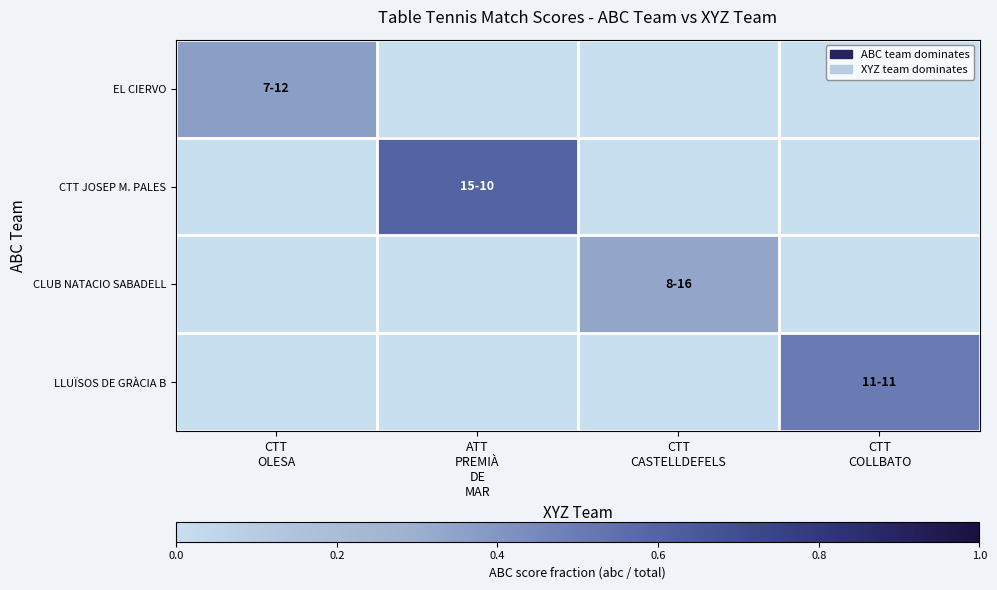

What is the maximum value shown in the chart?

0.6